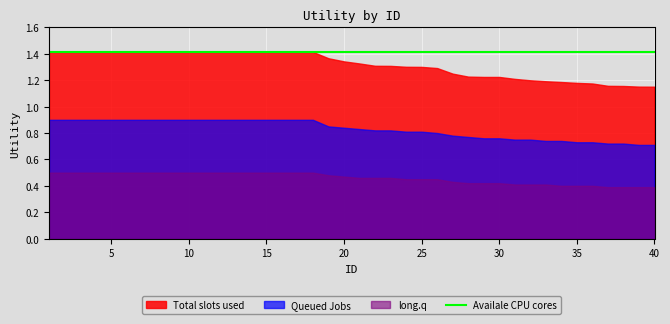

Is it true that Total slots used equals 0.6 at 14?

False